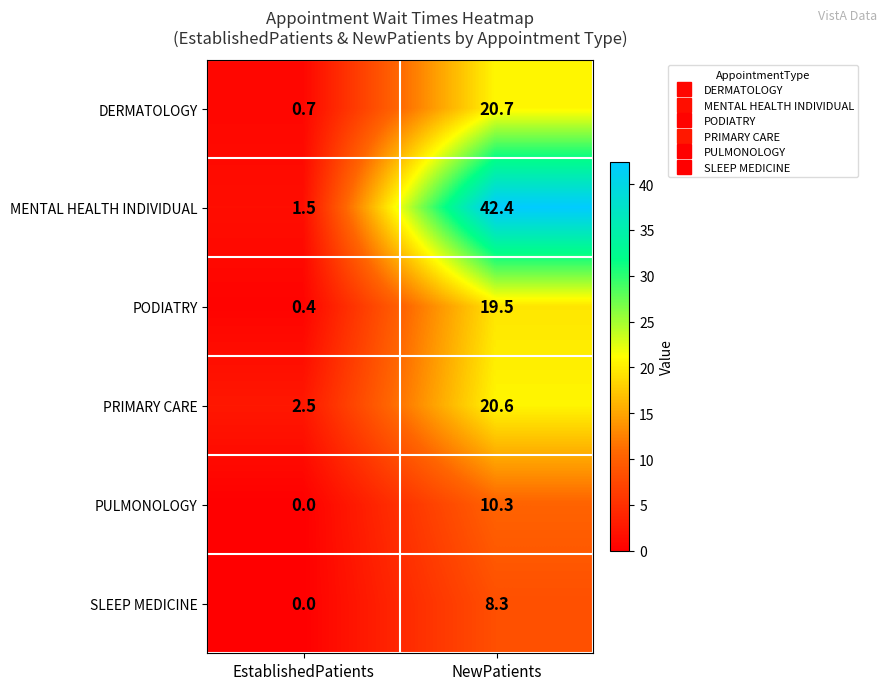

Which label corresponds to the smallest value in the chart?

EstablishedPatients